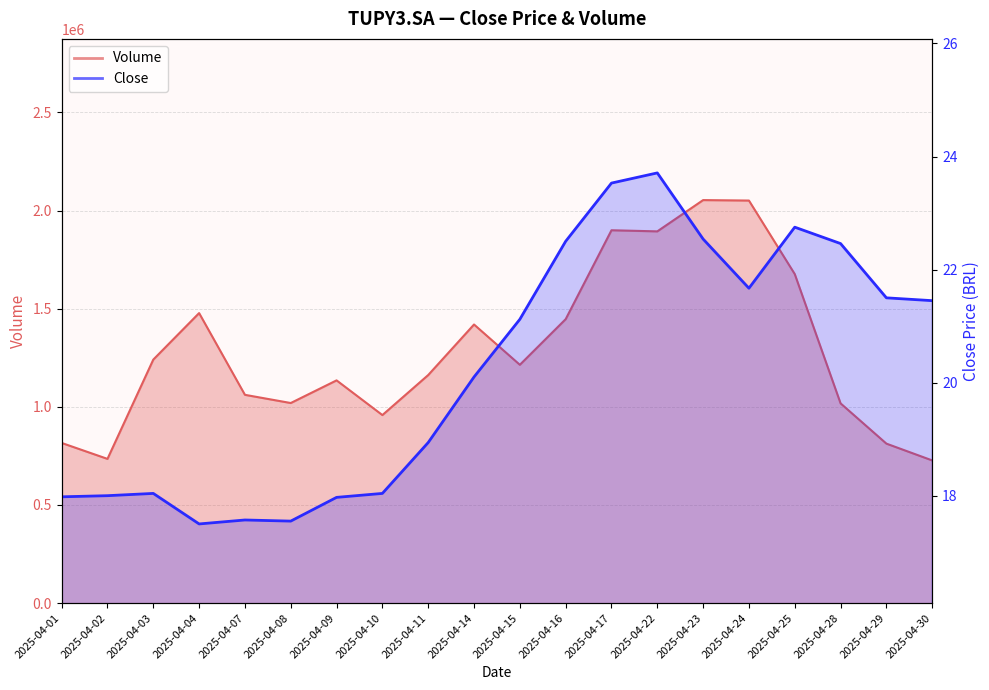

At which category is the sum across all series the highest?

2025-04-23